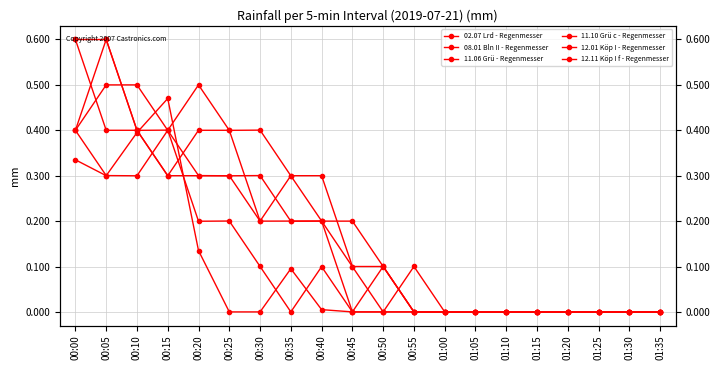

Where is 12.01 Köp I - Regenmesser nearest to the value 0?

00:50